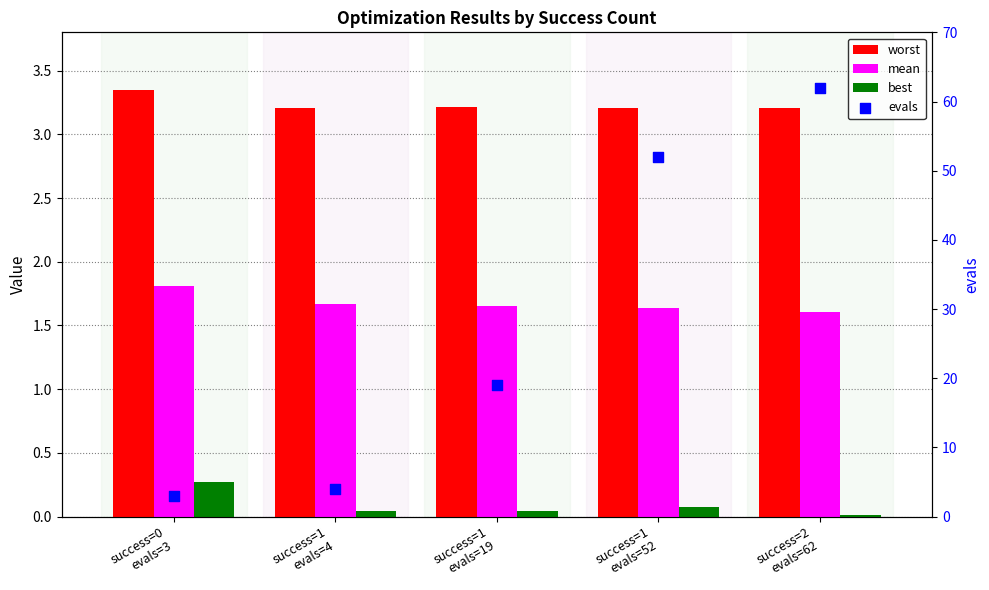

Which series contains the highest Y value?

evals